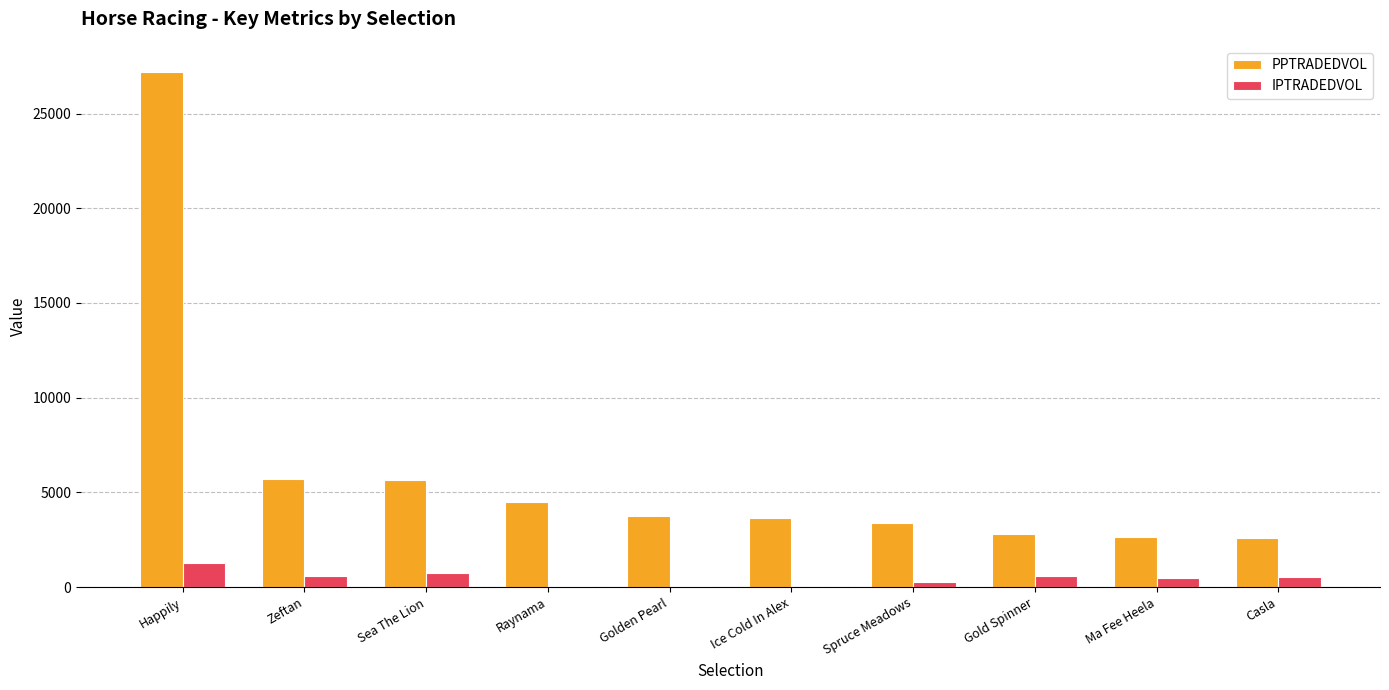

Which series changed the most between Happily and Ice Cold In Alex?

PPTRADEDVOL